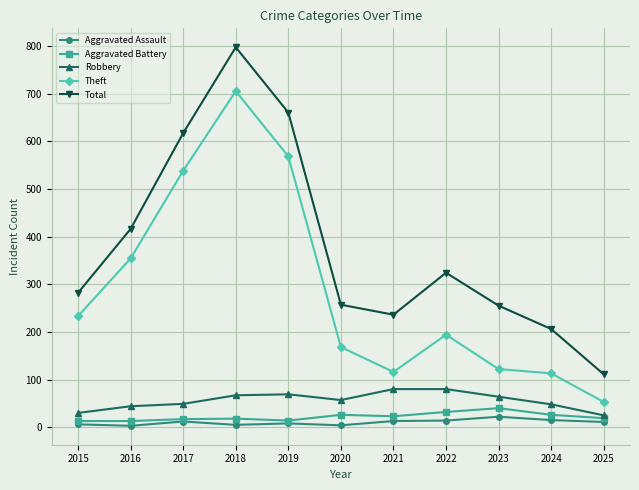

Does the chart have visible grid lines?

Yes